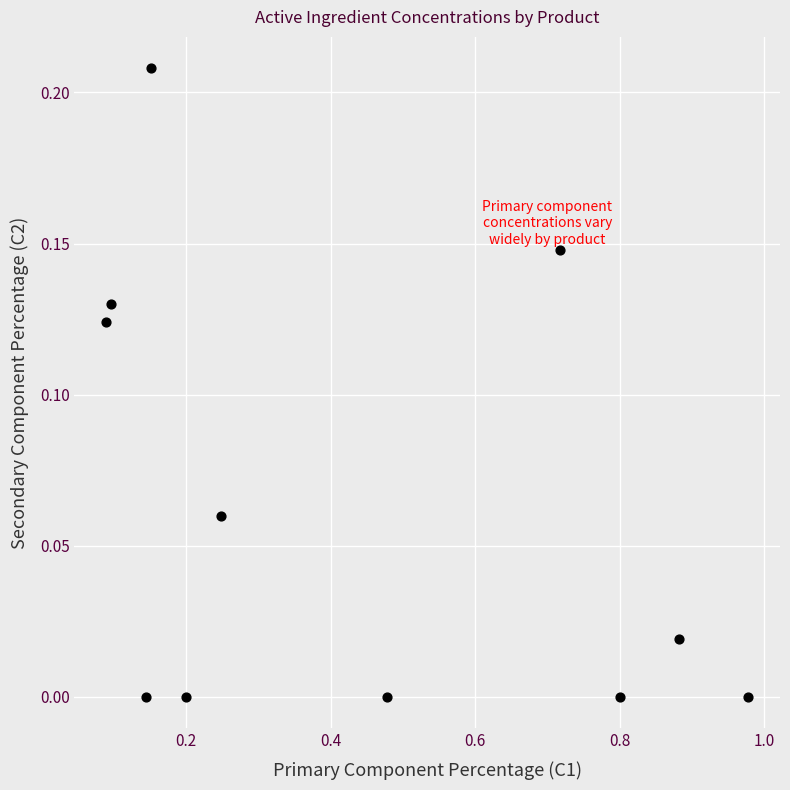

What is the range of X values (max minus min)?

0.9